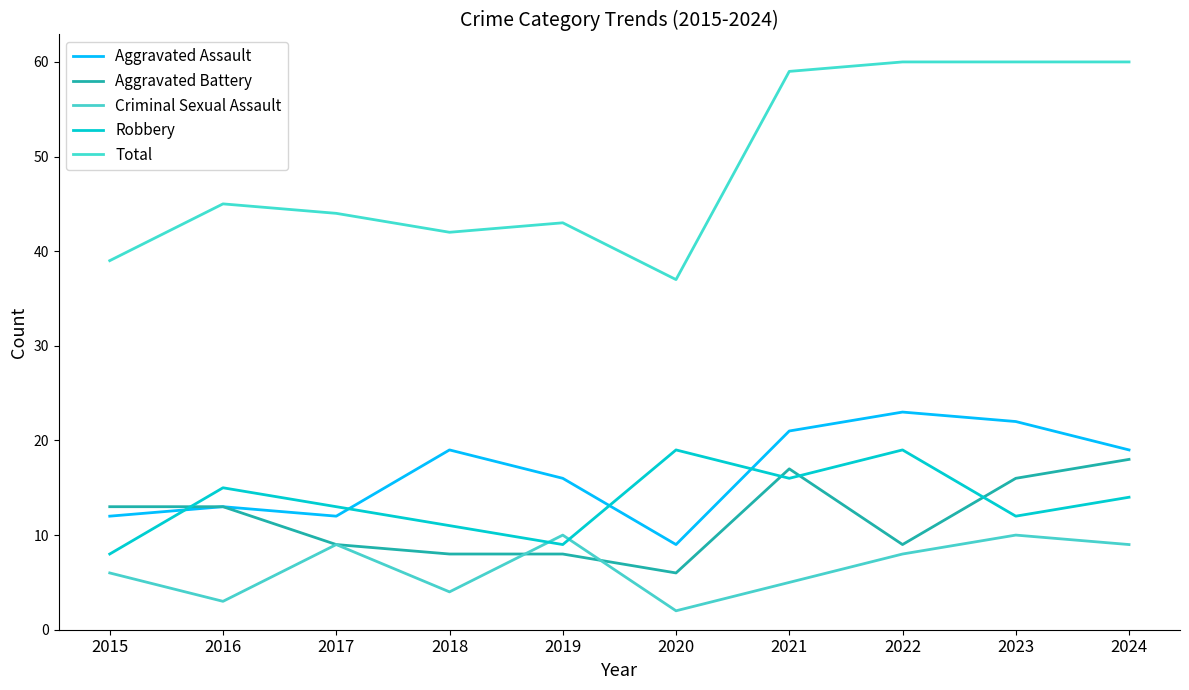

What is the maximum value for Robbery?

19